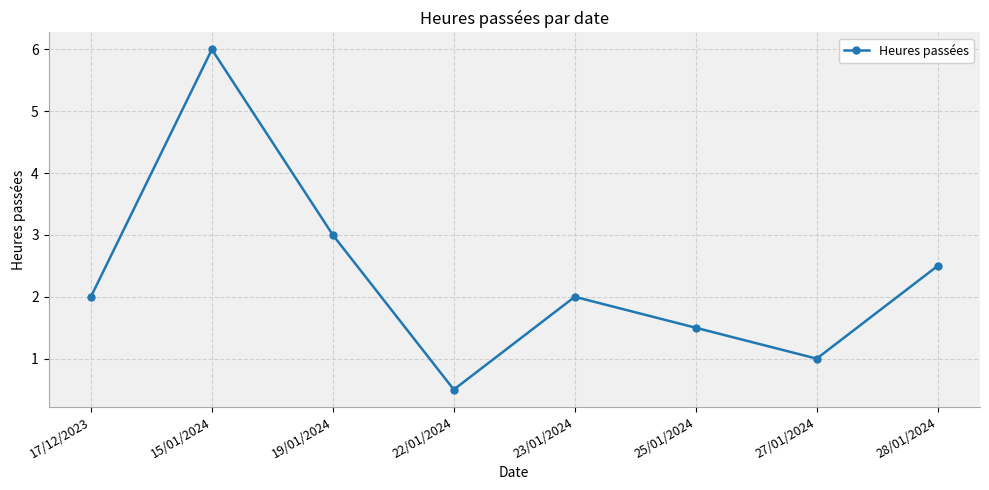

What is the label of the 7th point from the left?

27/01/2024